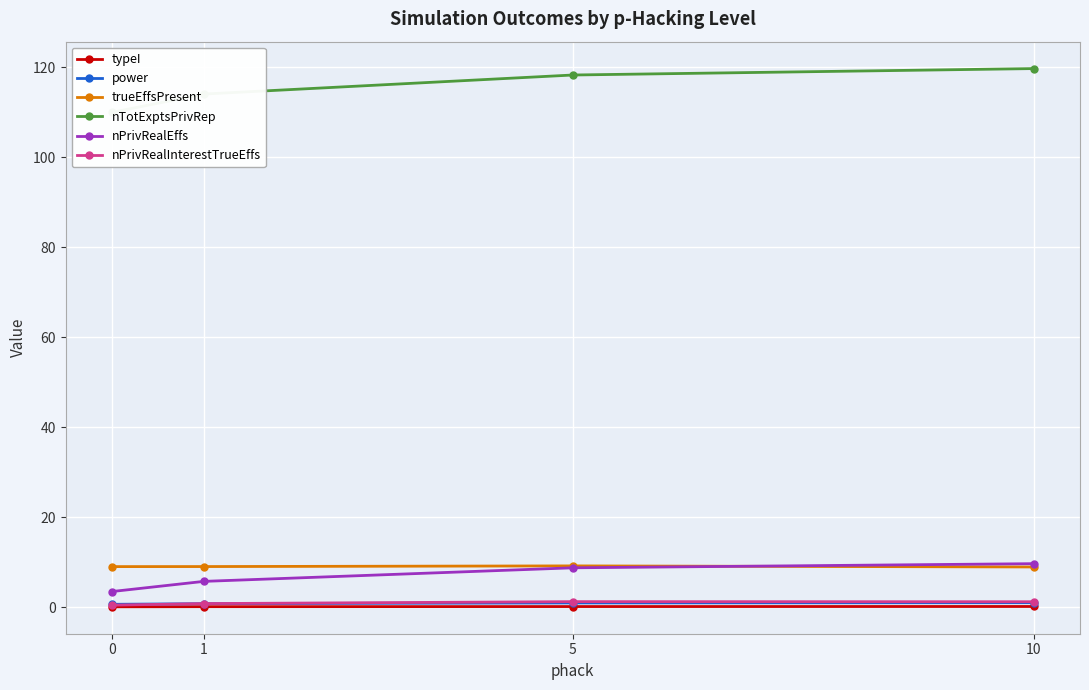

What is the average value of the nTotExptsPrivRep series?

115.5